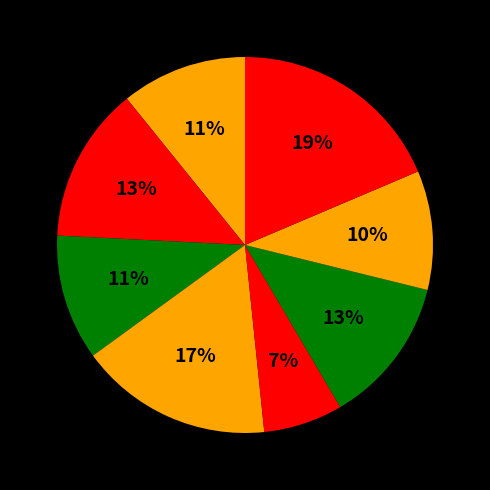

Count the number of slices in the pie.

8